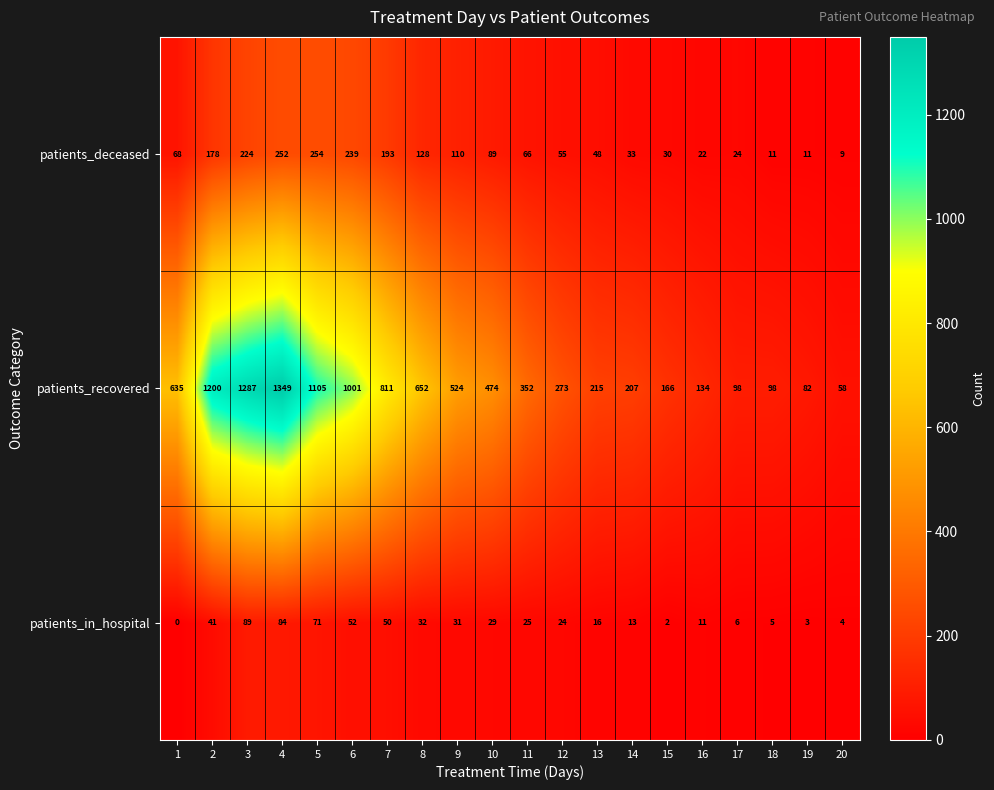

At which category does the chart reach its peak across all series?

4